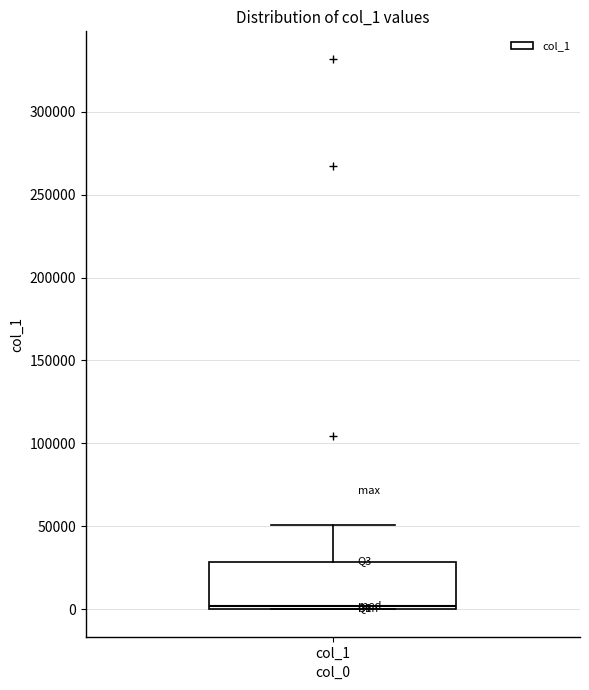

Transcribe this box plot: give where the median line is, the range the box spans, and where the two whiskers end, as read against the y-axis. The values are not printed on the chart, so give them approximately, as read against the axis.

median 0 (just above the box's lower edge), box 0 to 30000, whiskers 0 to 50000